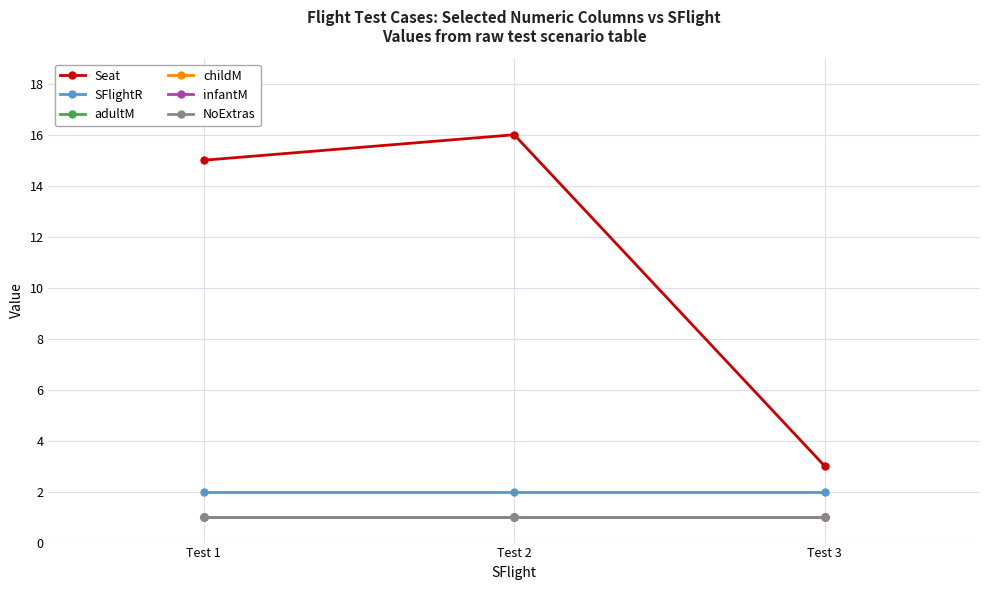

The value of infantM at Test 1 is 1. True or false?

False